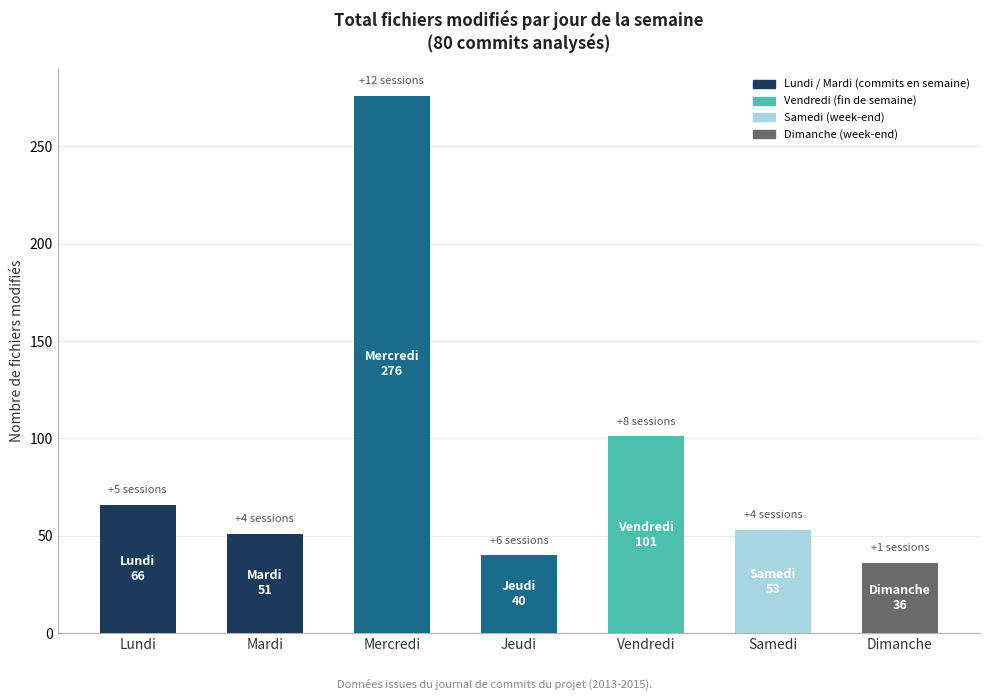

What is the greatest value displayed?

276